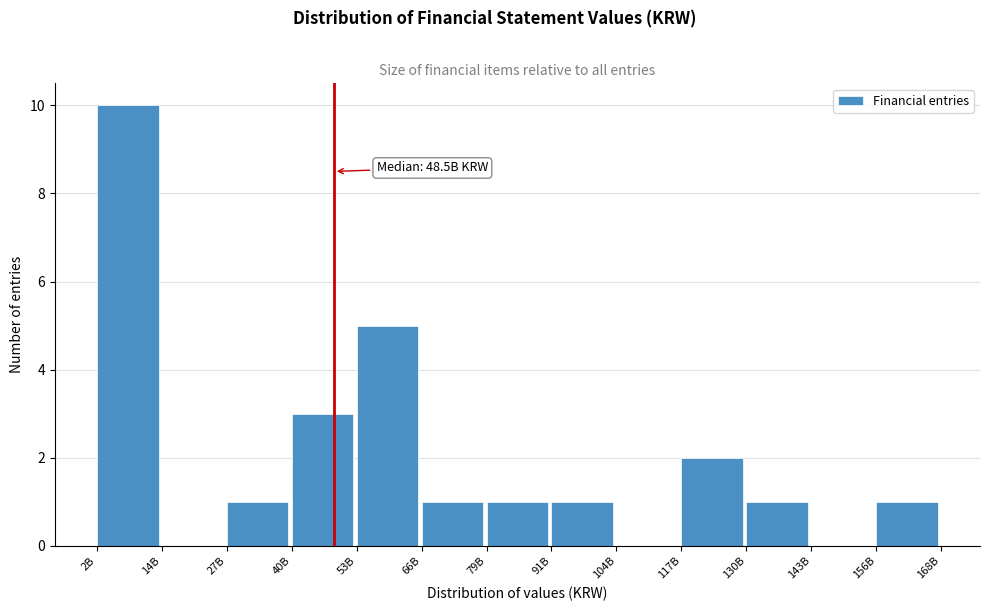

Reading left to right, transcribe all the data shown in this chart.

2B=10	14B=0	27B=1	40B=3	53B=5	66B=1	79B=1	91B=1	104B=0	117B=2	130B=1	143B=0	156B=1